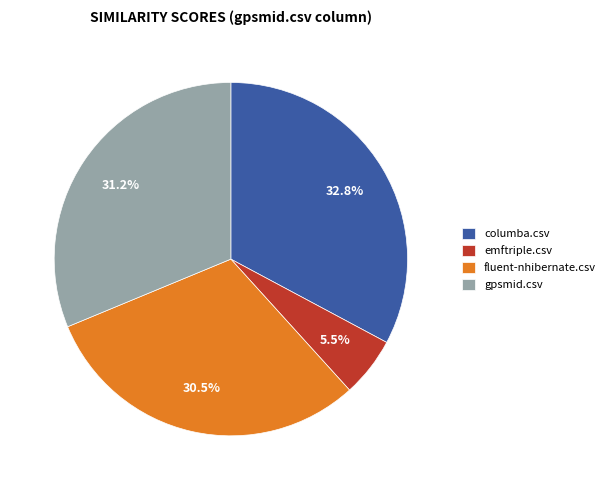

Is it true that columba.csv is 33% of the pie?

True